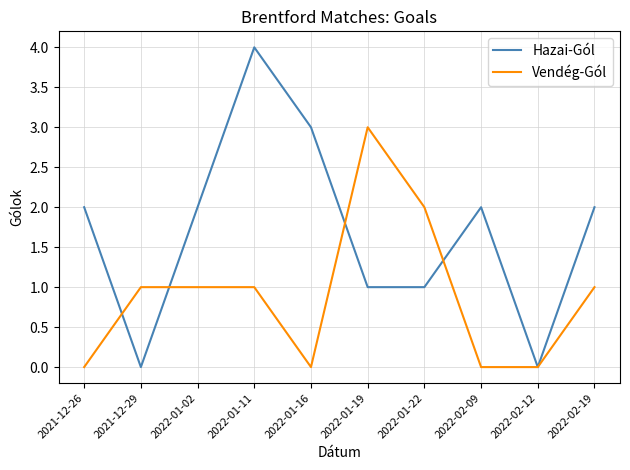

The value of Vendég-Gól at 2022-01-22 is 3. True or false?

False